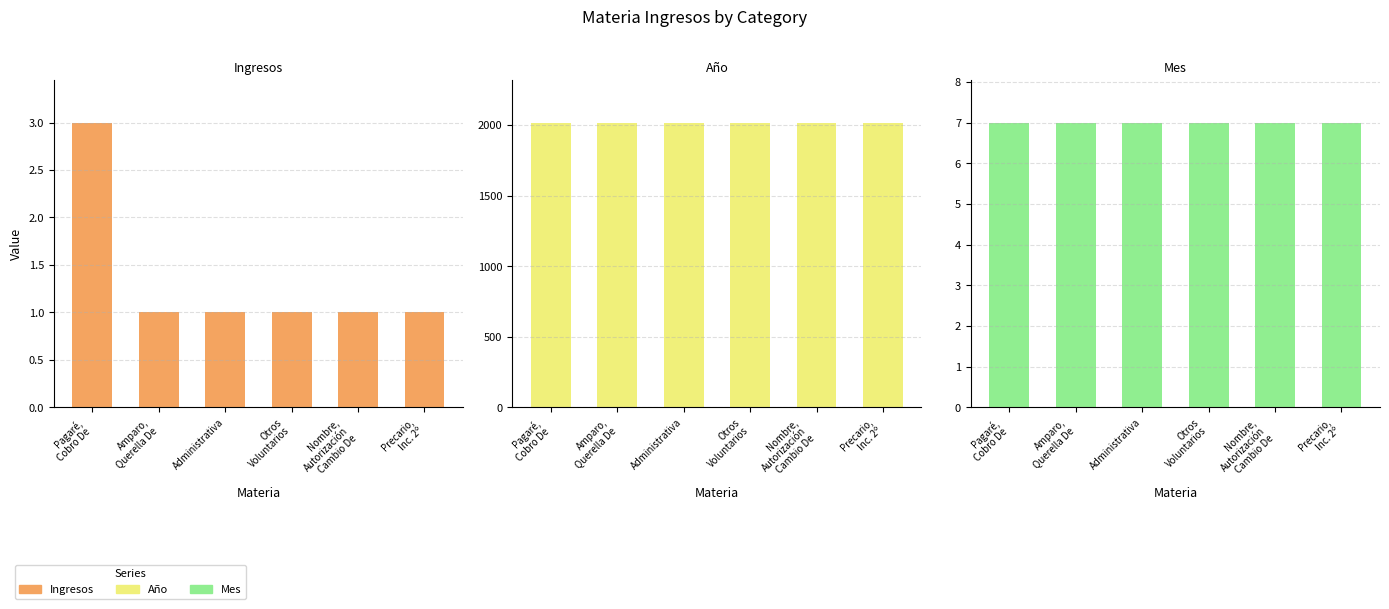

The value of Ingresos at Administrativa is 1. True or false?

True